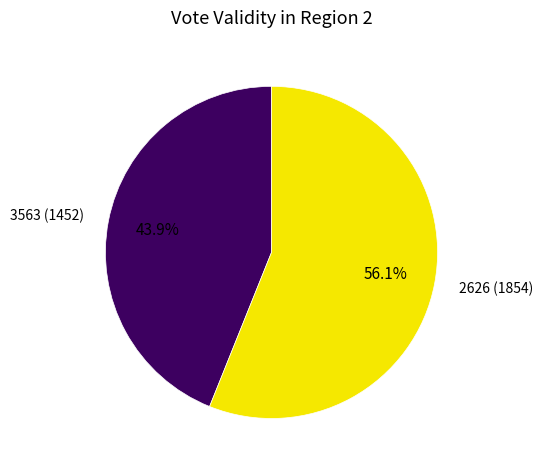

Which category has the smallest portion of the pie?

3563